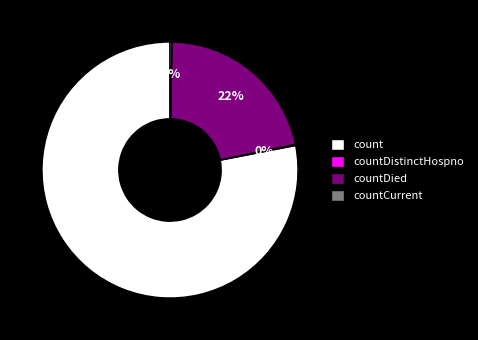

What is the largest slice in the pie chart?

count